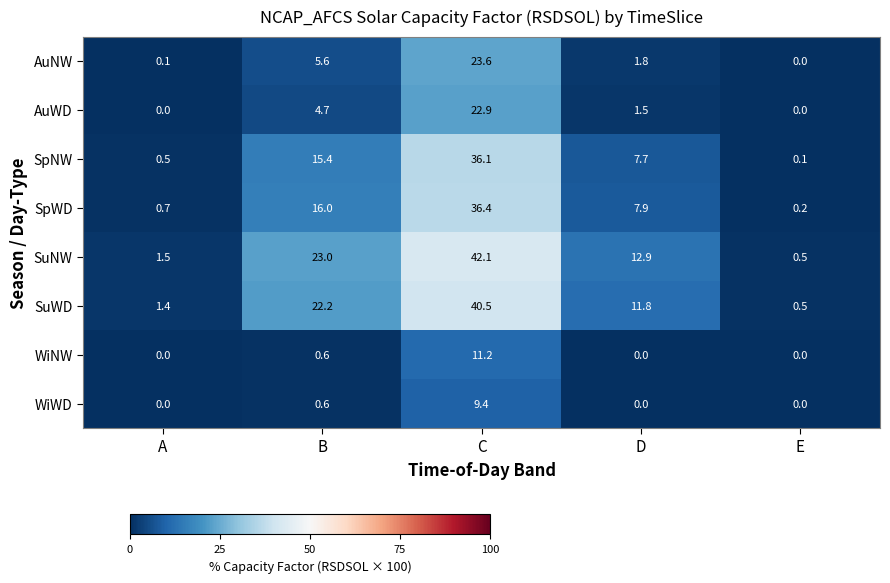

At which label is AuWD closest to 11?

B